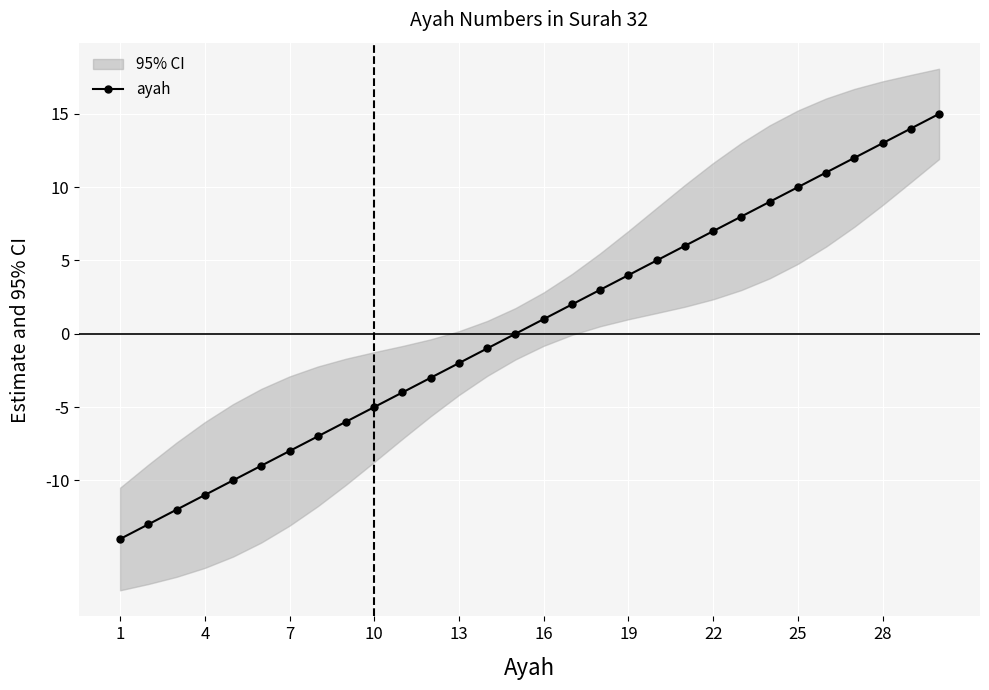

What is the highest value of the ayah series?

15